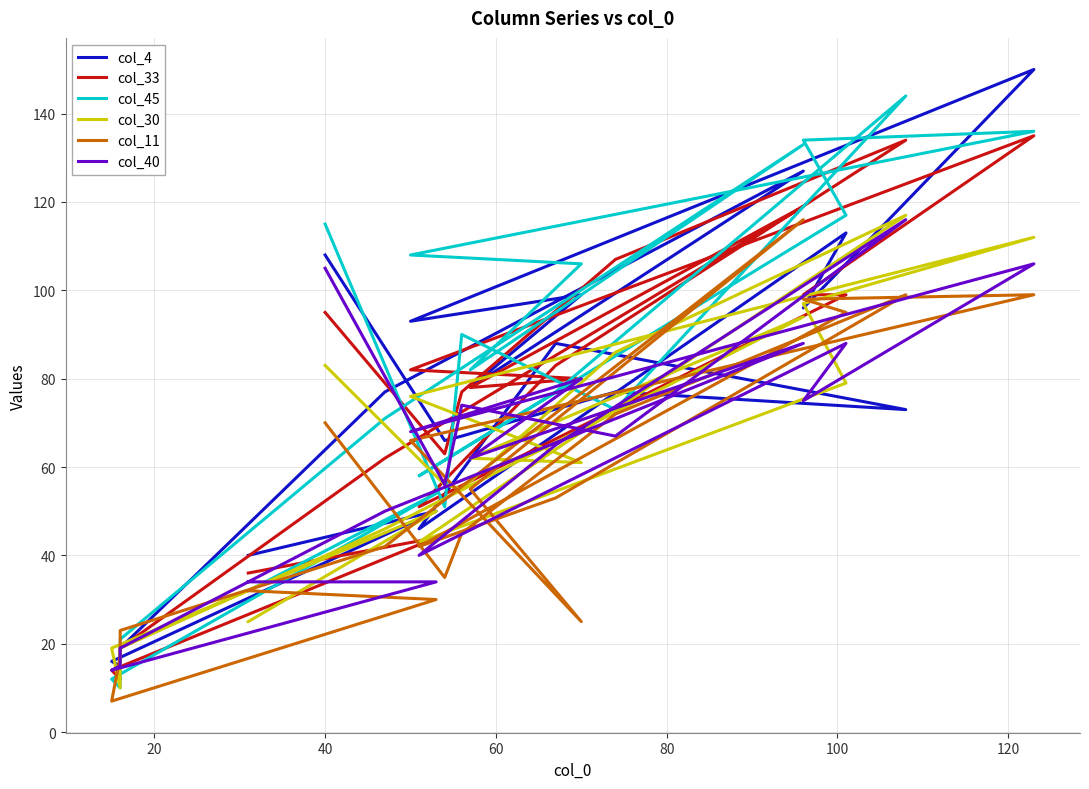

What is the highest value of the col_11 series?

116